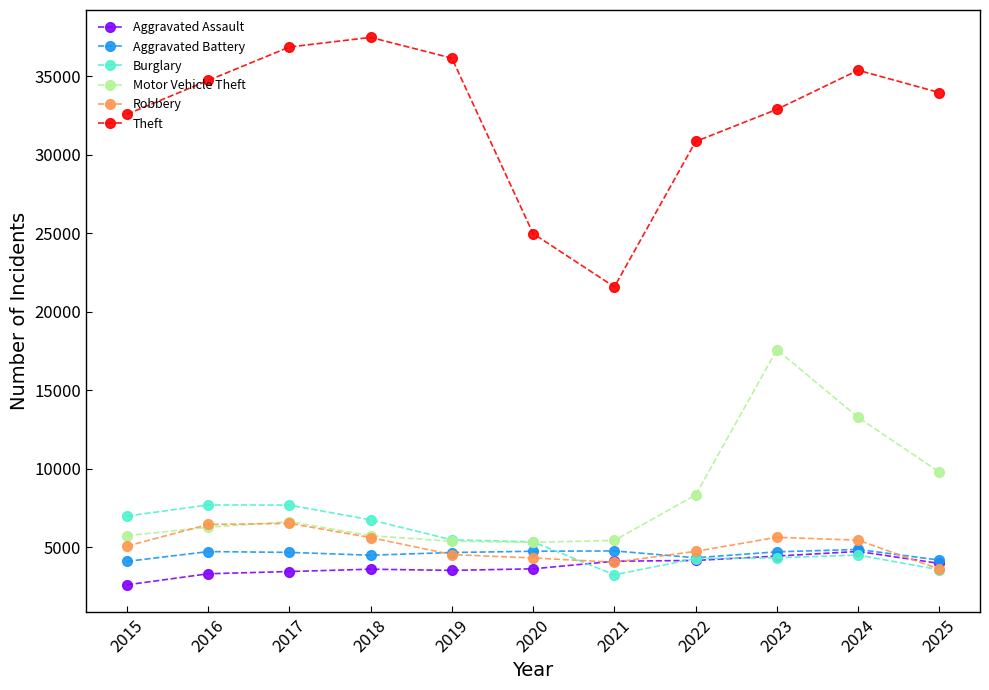

What is the value of the Motor Vehicle Theft point at the 6th from the left?

5325